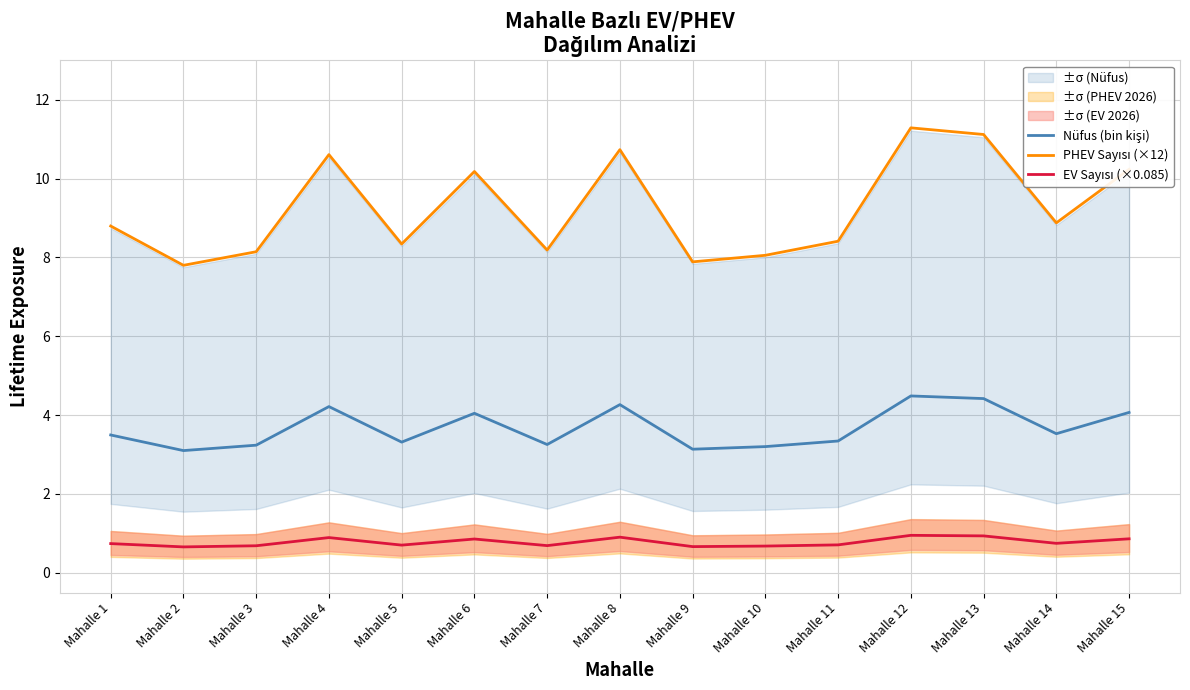

What is the difference between the maximum and second lowest values in the Nüfus (bin kişi) series?

1.4